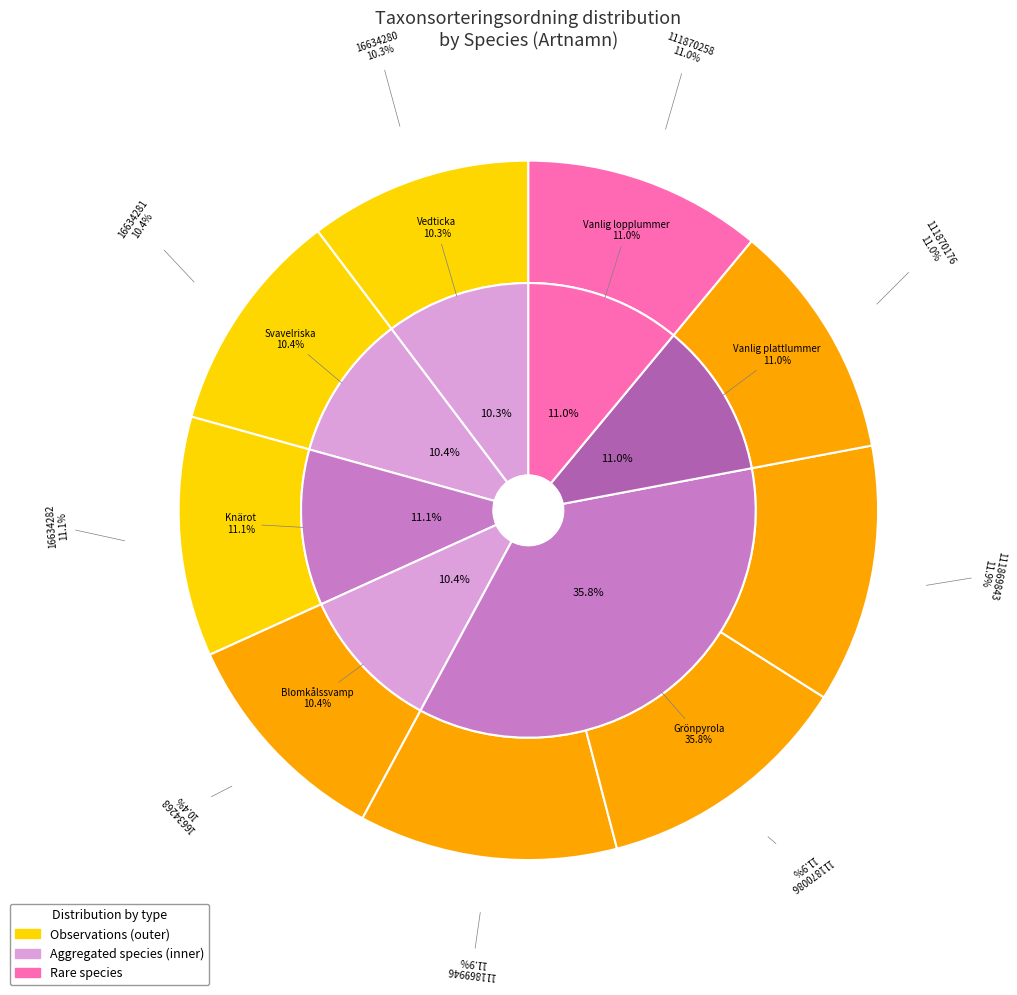

What is the total percentage of 111869843 and 16634282?

23.0%